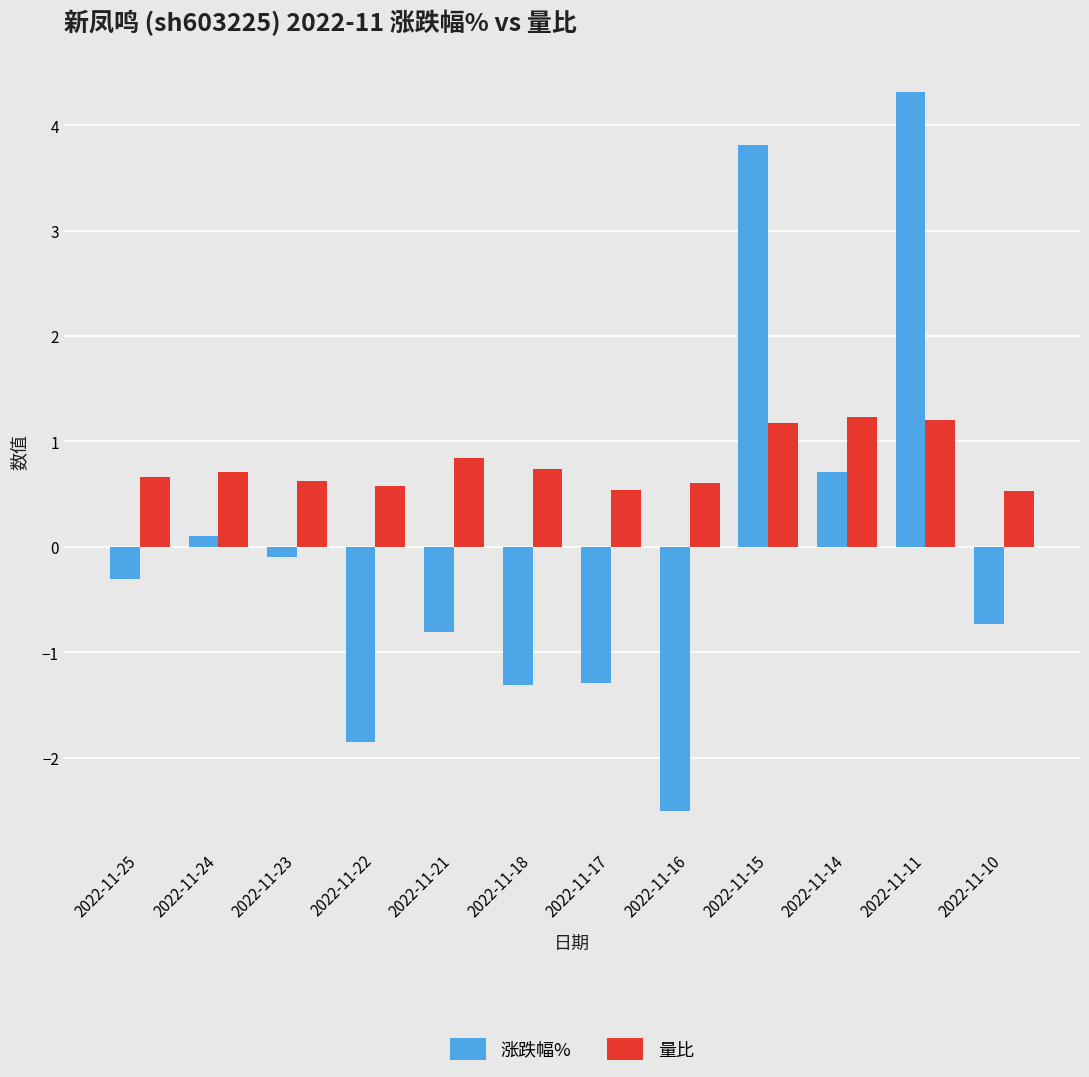

What value does the 涨跌幅% series have at 2022-11-24?

0.1